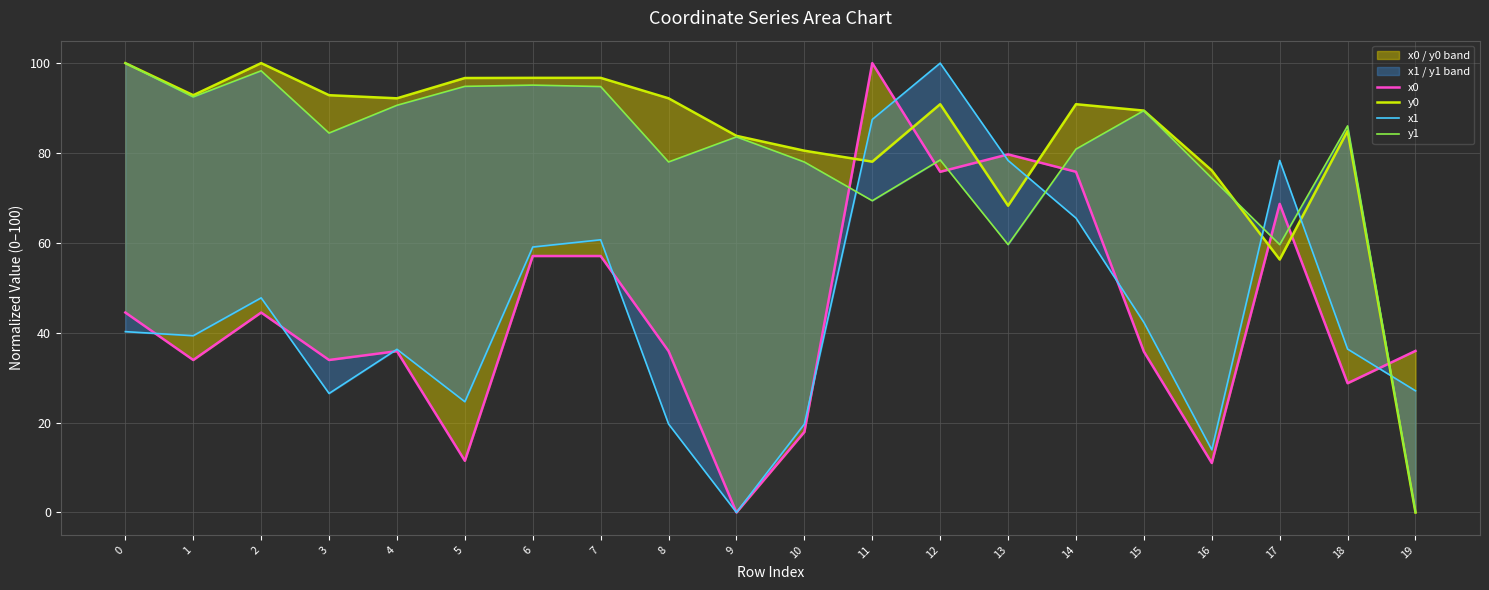

What is the sum of all y0 values?

1659.3